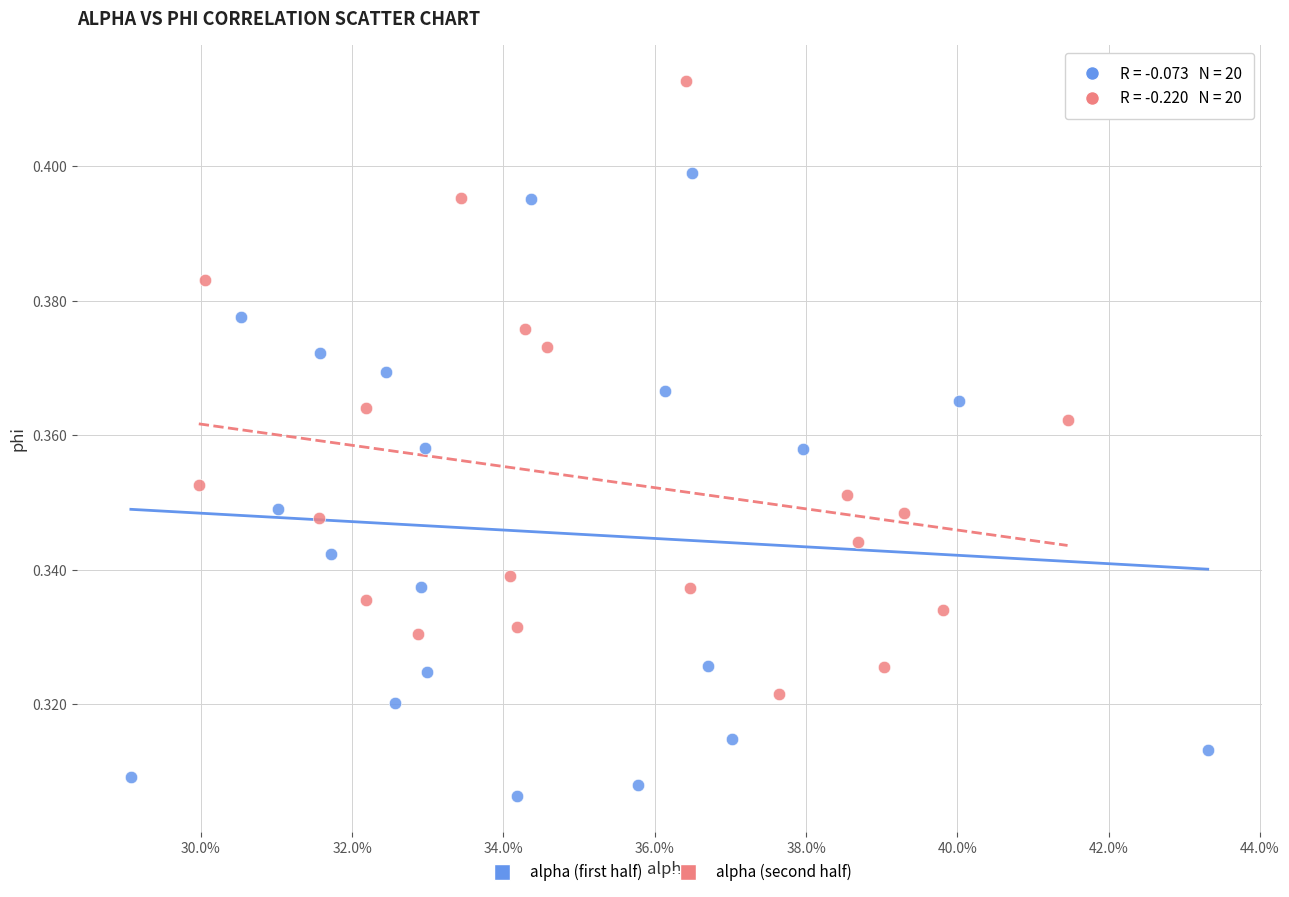

Which series has the largest Y range (max minus min)?

alpha (first half)